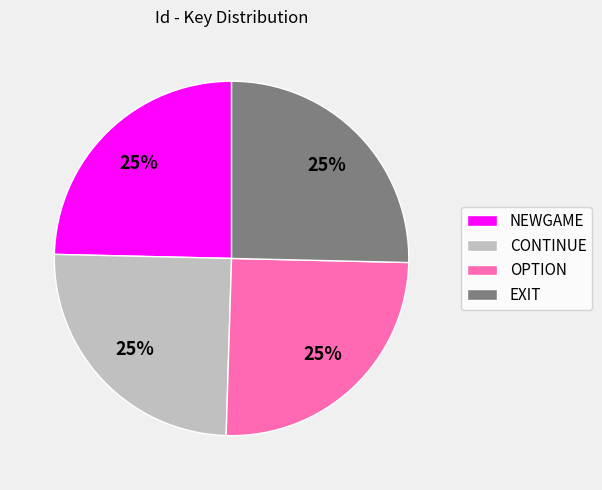

To the nearest percent, what portion does CONTINUE represent?

25%